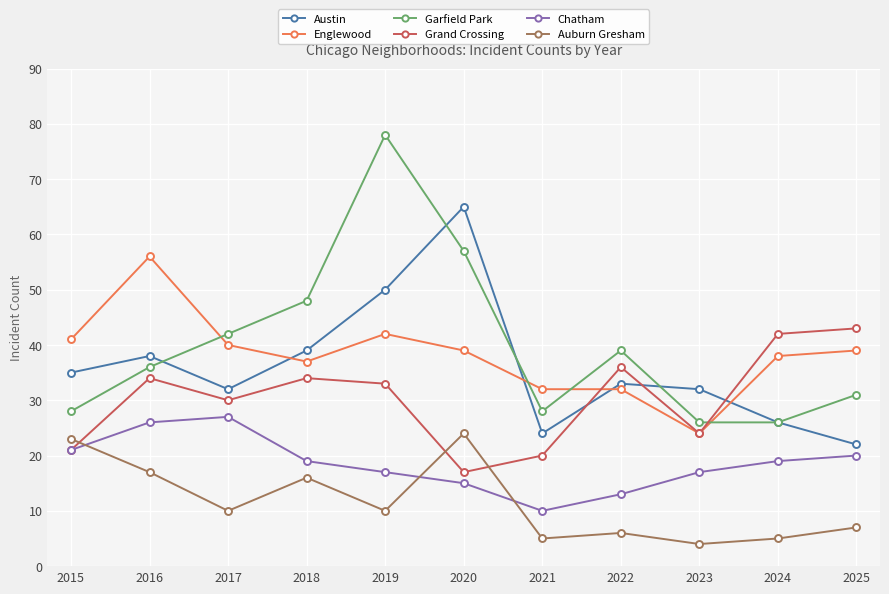

True or false: Garfield Park has a value of 28 at 2015.

True